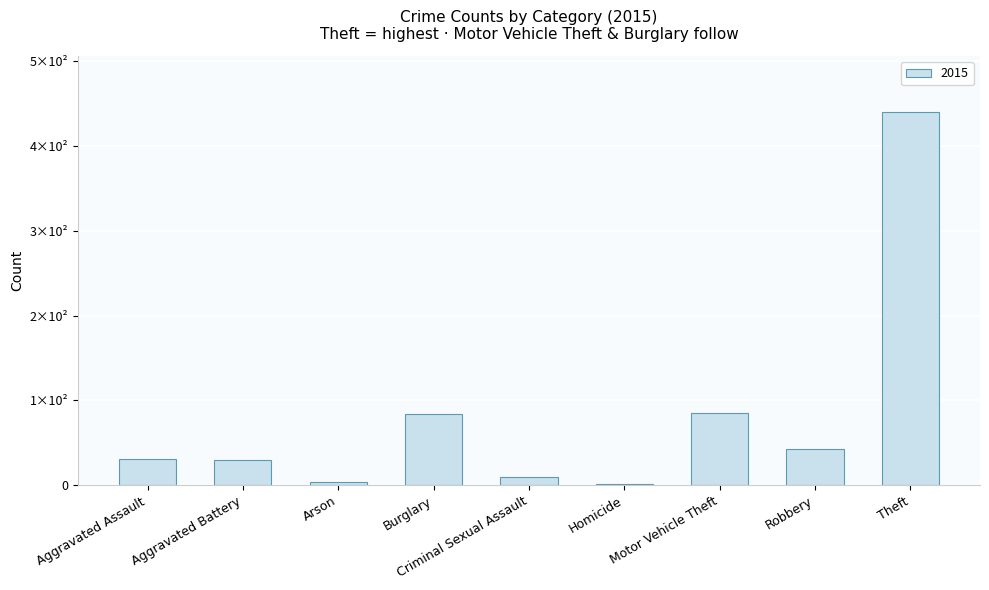

Are the bars horizontal?

No